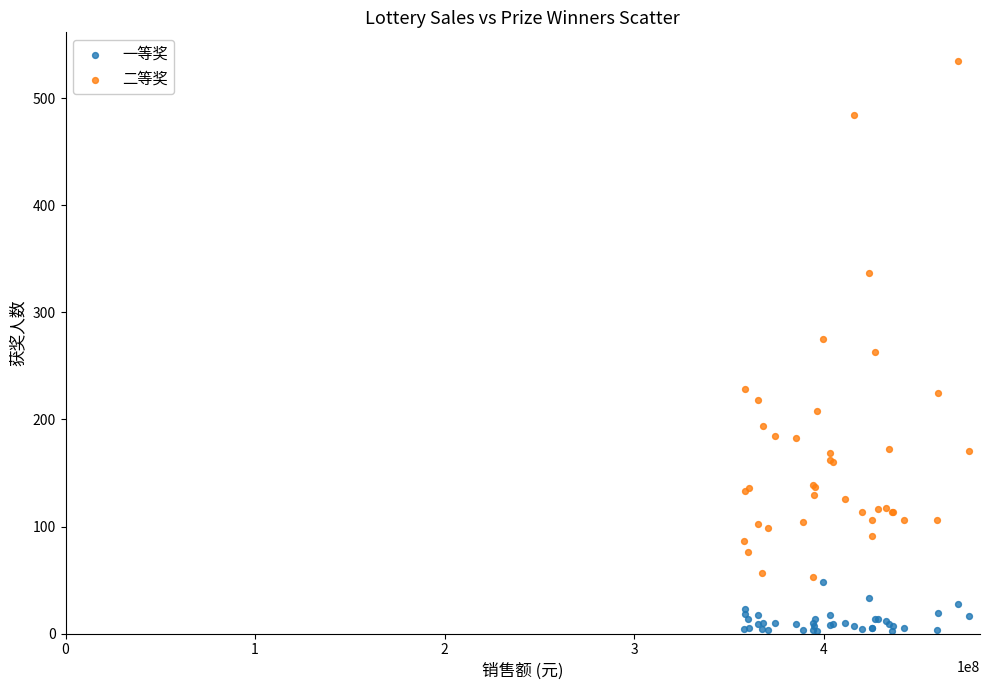

Which series contains the highest Y value?

二等奖